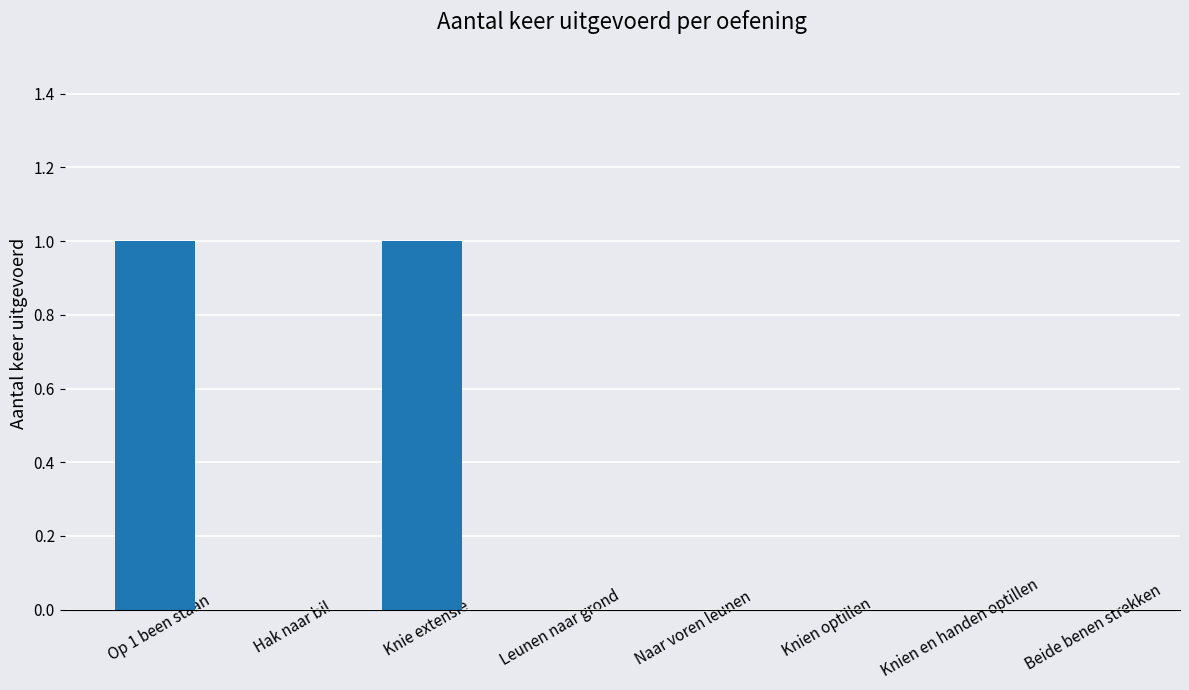

How many series are shown in this chart?

1